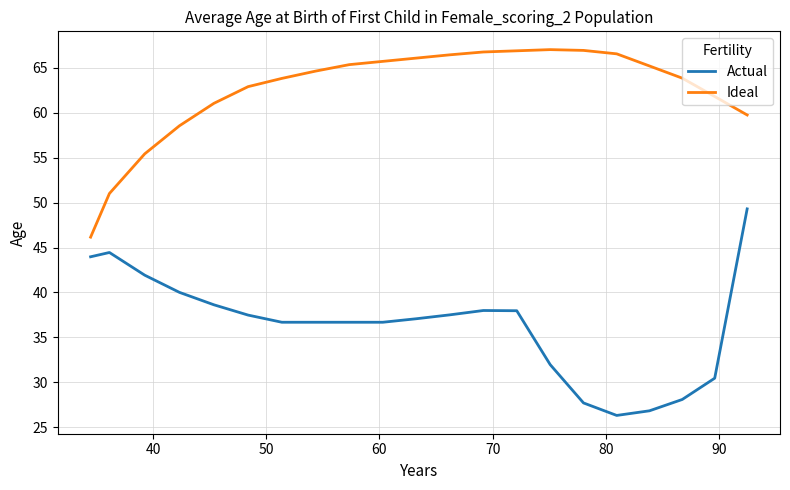

List the series in order of their peak value, lowest first.

Actual, Ideal